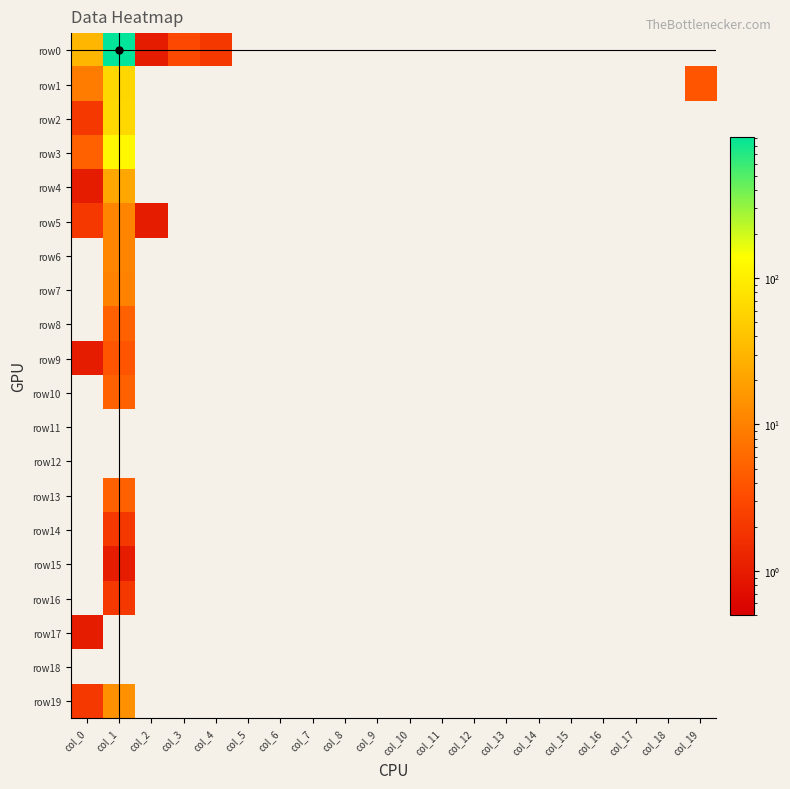

Reading right to left, list all the values displayed in this chart.

row0: col_19=0	col_18=0	col_17=0	col_16=0	col_15=0	col_14=0	col_13=0	col_12=0	col_11=0	col_10=0	col_9=0	col_8=0	col_7=0	col_6=0	col_5=0	col_4=2	col_3=3	col_2=1	col_1=926	col_0=31
row1: col_19=4	col_18=0	col_17=0	col_16=0	col_15=0	col_14=0	col_13=0	col_12=0	col_11=0	col_10=0	col_9=0	col_8=0	col_7=0	col_6=0	col_5=0	col_4=0	col_3=0	col_2=0	col_1=61	col_0=9
row2: col_19=0	col_18=0	col_17=0	col_16=0	col_15=0	col_14=0	col_13=0	col_12=0	col_11=0	col_10=0	col_9=0	col_8=0	col_7=0	col_6=0	col_5=0	col_4=0	col_3=0	col_2=0	col_1=62	col_0=2
row3: col_19=0	col_18=0	col_17=0	col_16=0	col_15=0	col_14=0	col_13=0	col_12=0	col_11=0	col_10=0	col_9=0	col_8=0	col_7=0	col_6=0	col_5=0	col_4=0	col_3=0	col_2=0	col_1=123	col_0=5
row4: col_19=0	col_18=0	col_17=0	col_16=0	col_15=0	col_14=0	col_13=0	col_12=0	col_11=0	col_10=0	col_9=0	col_8=0	col_7=0	col_6=0	col_5=0	col_4=0	col_3=0	col_2=0	col_1=22	col_0=1
row5: col_19=0	col_18=0	col_17=0	col_16=0	col_15=0	col_14=0	col_13=0	col_12=0	col_11=0	col_10=0	col_9=0	col_8=0	col_7=0	col_6=0	col_5=0	col_4=0	col_3=0	col_2=1	col_1=11	col_0=2
row6: col_19=0	col_18=0	col_17=0	col_16=0	col_15=0	col_14=0	col_13=0	col_12=0	col_11=0	col_10=0	col_9=0	col_8=0	col_7=0	col_6=0	col_5=0	col_4=0	col_3=0	col_2=0	col_1=11	col_0=0
row7: col_19=0	col_18=0	col_17=0	col_16=0	col_15=0	col_14=0	col_13=0	col_12=0	col_11=0	col_10=0	col_9=0	col_8=0	col_7=0	col_6=0	col_5=0	col_4=0	col_3=0	col_2=0	col_1=10	col_0=0
row8: col_19=0	col_18=0	col_17=0	col_16=0	col_15=0	col_14=0	col_13=0	col_12=0	col_11=0	col_10=0	col_9=0	col_8=0	col_7=0	col_6=0	col_5=0	col_4=0	col_3=0	col_2=0	col_1=5	col_0=0
row9: col_19=0	col_18=0	col_17=0	col_16=0	col_15=0	col_14=0	col_13=0	col_12=0	col_11=0	col_10=0	col_9=0	col_8=0	col_7=0	col_6=0	col_5=0	col_4=0	col_3=0	col_2=0	col_1=4	col_0=1
row10: col_19=0	col_18=0	col_17=0	col_16=0	col_15=0	col_14=0	col_13=0	col_12=0	col_11=0	col_10=0	col_9=0	col_8=0	col_7=0	col_6=0	col_5=0	col_4=0	col_3=0	col_2=0	col_1=5	col_0=0
row11: col_19=0	col_18=0	col_17=0	col_16=0	col_15=0	col_14=0	col_13=0	col_12=0	col_11=0	col_10=0	col_9=0	col_8=0	col_7=0	col_6=0	col_5=0	col_4=0	col_3=0	col_2=0	col_1=0	col_0=0
row12: col_19=0	col_18=0	col_17=0	col_16=0	col_15=0	col_14=0	col_13=0	col_12=0	col_11=0	col_10=0	col_9=0	col_8=0	col_7=0	col_6=0	col_5=0	col_4=0	col_3=0	col_2=0	col_1=0	col_0=0
row13: col_19=0	col_18=0	col_17=0	col_16=0	col_15=0	col_14=0	col_13=0	col_12=0	col_11=0	col_10=0	col_9=0	col_8=0	col_7=0	col_6=0	col_5=0	col_4=0	col_3=0	col_2=0	col_1=5	col_0=0
row14: col_19=0	col_18=0	col_17=0	col_16=0	col_15=0	col_14=0	col_13=0	col_12=0	col_11=0	col_10=0	col_9=0	col_8=0	col_7=0	col_6=0	col_5=0	col_4=0	col_3=0	col_2=0	col_1=2	col_0=0
row15: col_19=0	col_18=0	col_17=0	col_16=0	col_15=0	col_14=0	col_13=0	col_12=0	col_11=0	col_10=0	col_9=0	col_8=0	col_7=0	col_6=0	col_5=0	col_4=0	col_3=0	col_2=0	col_1=1	col_0=0
row16: col_19=0	col_18=0	col_17=0	col_16=0	col_15=0	col_14=0	col_13=0	col_12=0	col_11=0	col_10=0	col_9=0	col_8=0	col_7=0	col_6=0	col_5=0	col_4=0	col_3=0	col_2=0	col_1=2	col_0=0
row17: col_19=0	col_18=0	col_17=0	col_16=0	col_15=0	col_14=0	col_13=0	col_12=0	col_11=0	col_10=0	col_9=0	col_8=0	col_7=0	col_6=0	col_5=0	col_4=0	col_3=0	col_2=0	col_1=0	col_0=1
row18: col_19=0	col_18=0	col_17=0	col_16=0	col_15=0	col_14=0	col_13=0	col_12=0	col_11=0	col_10=0	col_9=0	col_8=0	col_7=0	col_6=0	col_5=0	col_4=0	col_3=0	col_2=0	col_1=0	col_0=0
row19: col_19=0	col_18=0	col_17=0	col_16=0	col_15=0	col_14=0	col_13=0	col_12=0	col_11=0	col_10=0	col_9=0	col_8=0	col_7=0	col_6=0	col_5=0	col_4=0	col_3=0	col_2=0	col_1=14	col_0=2